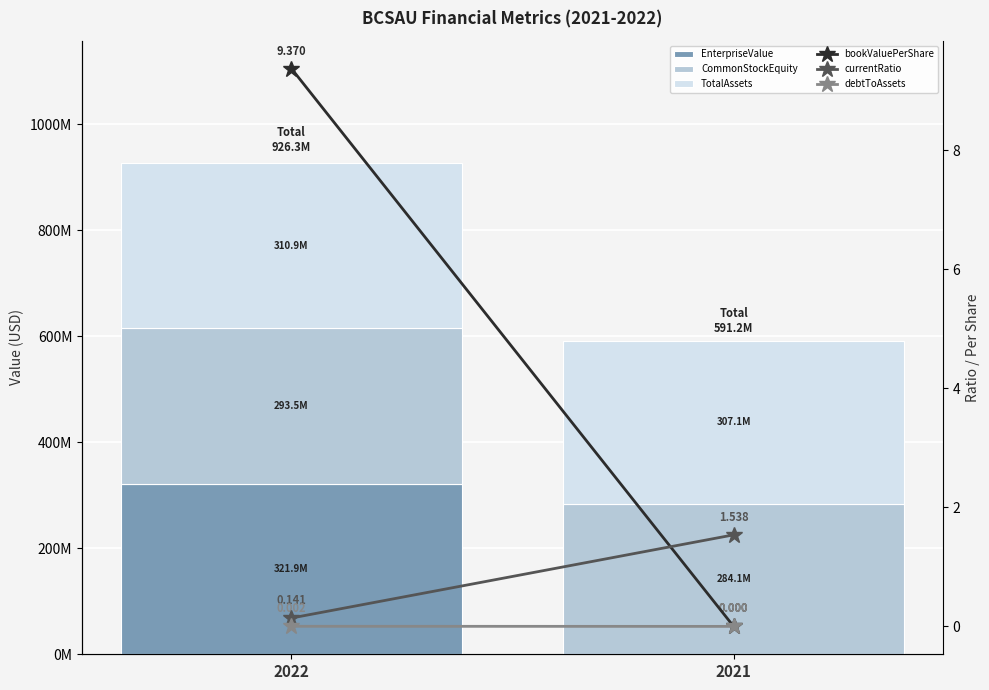

Is the value of debtToAssets at 2021 greater than the value of EnterpriseValue at 2021?

No